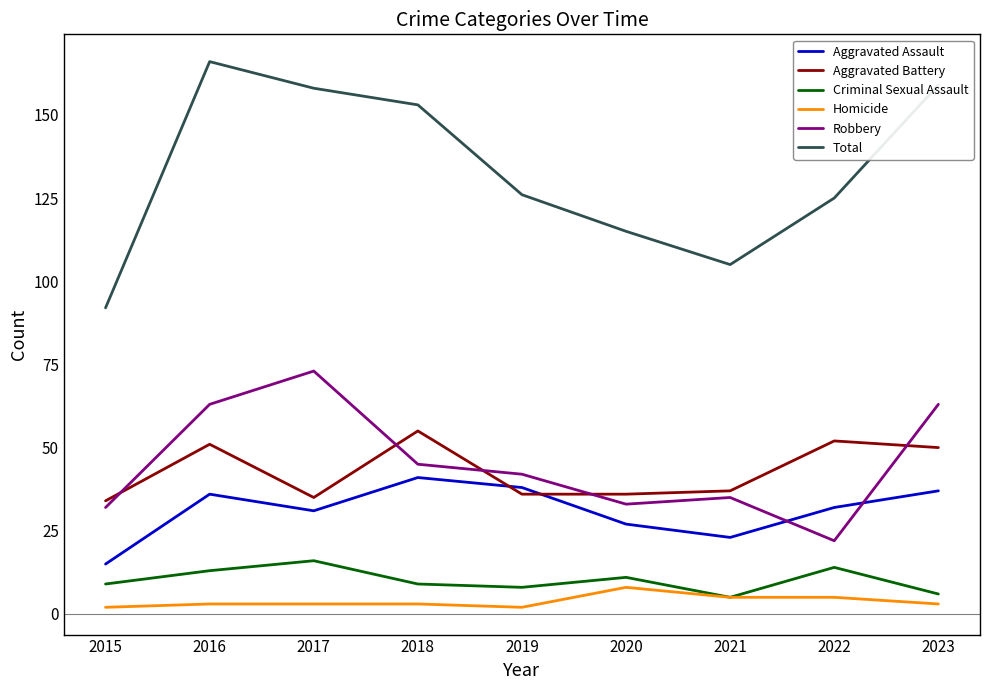

Is it true that Aggravated Assault equals 28 at 2018?

False